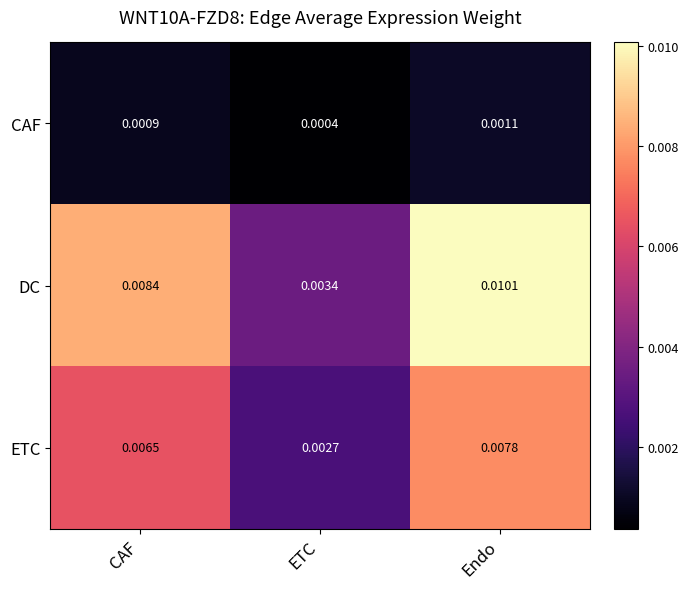

Where is ETC nearest to the value 0?

ETC